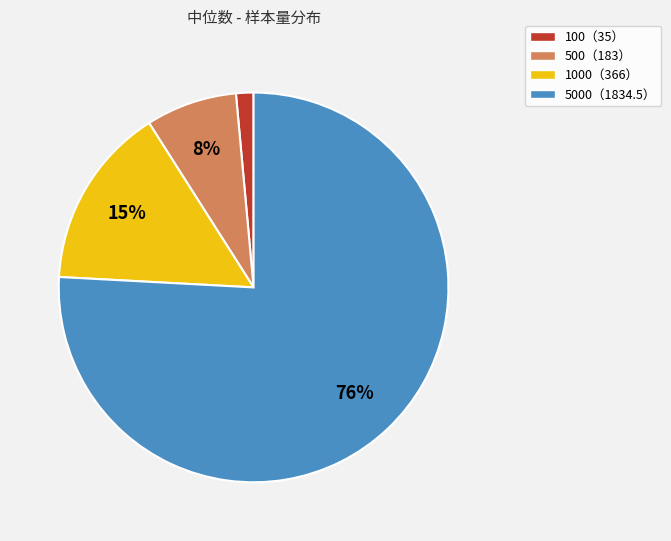

Is there a majority slice in this chart?

Yes